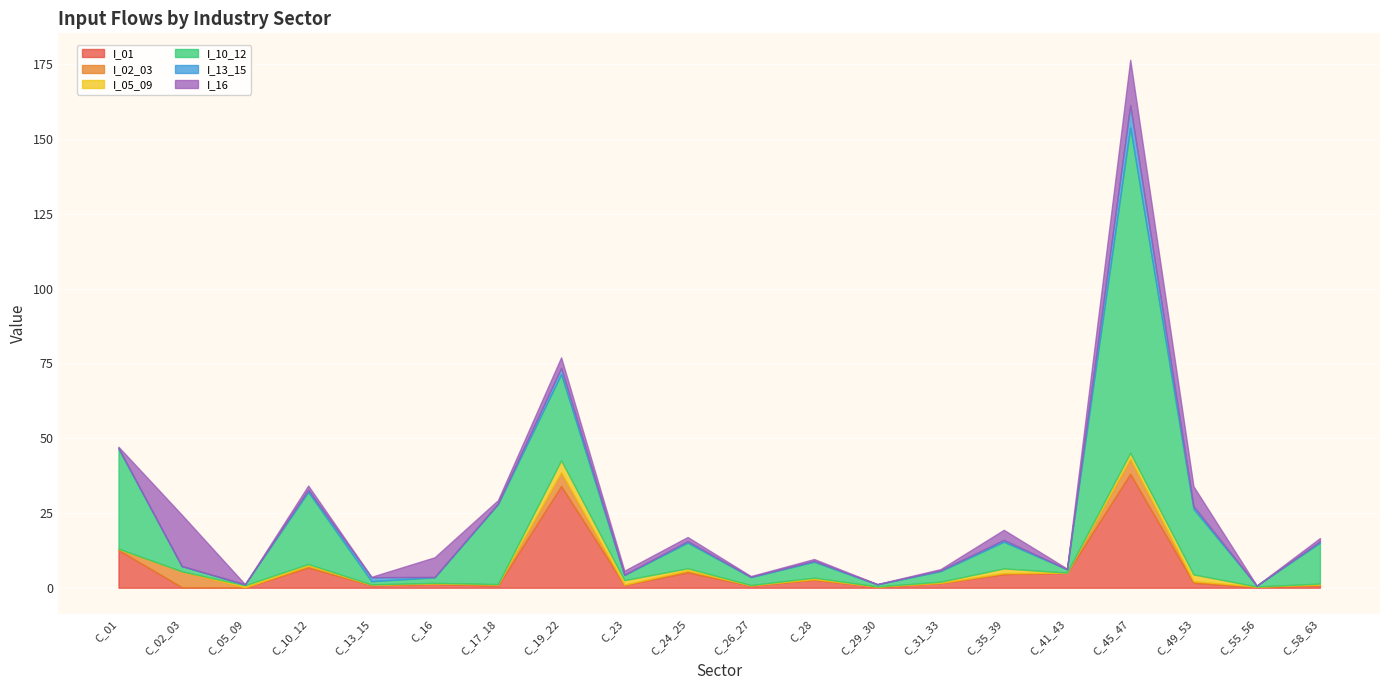

What is the label of the 9th point from the left?

C_23